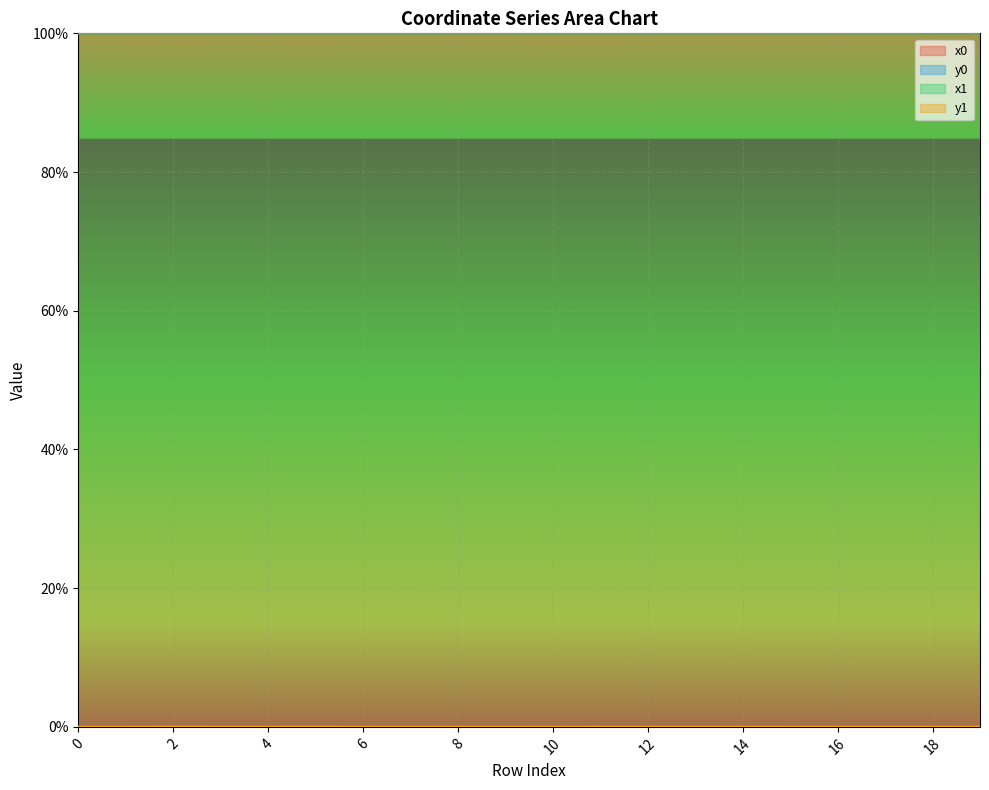

After their last crossing, which series has the higher values: x0 or x1?

x1